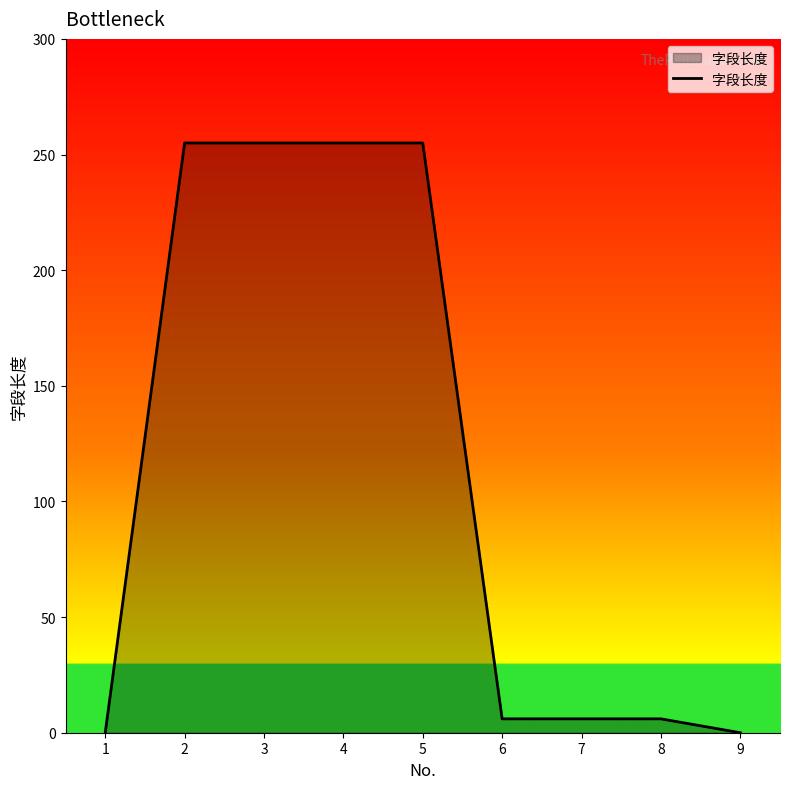

What is the difference between the maximum and minimum values?

255